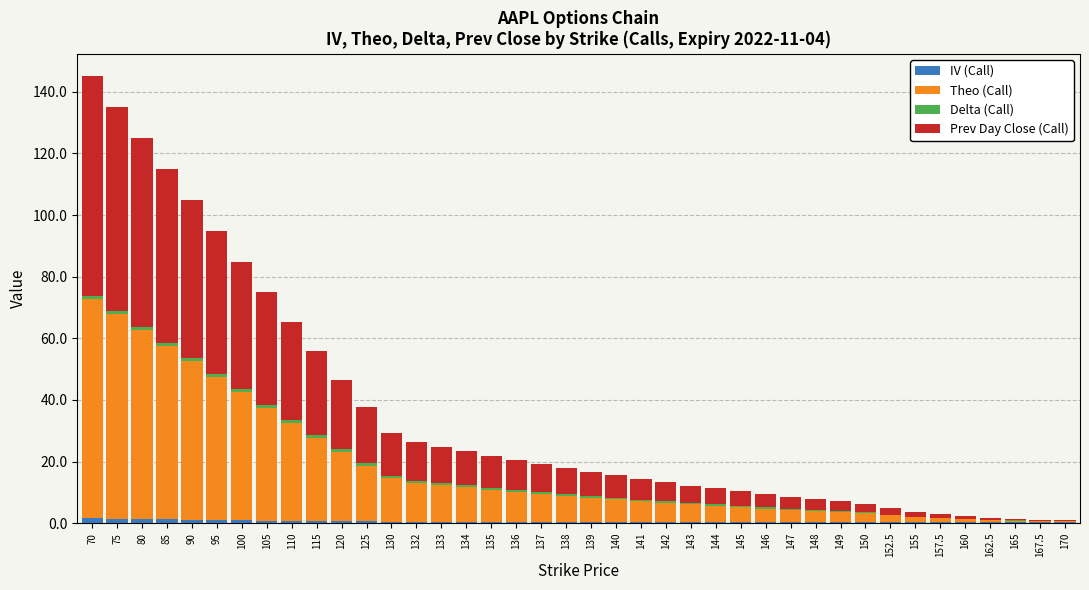

What is the total value across all series at 152.5?

4.9